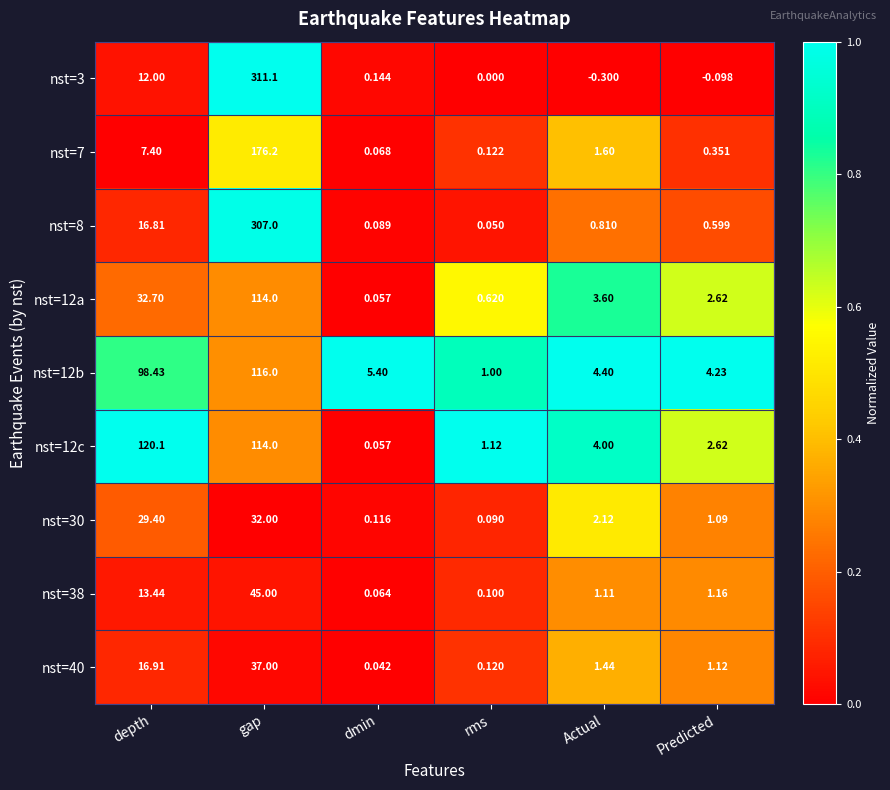

At which label does nst=3 reach its peak?

gap